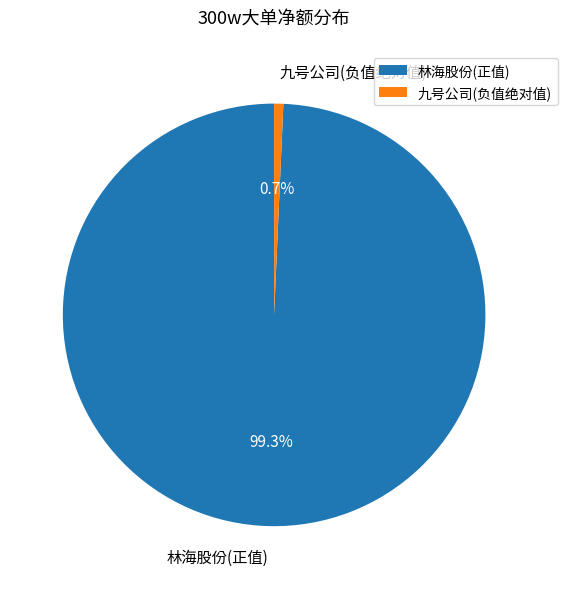

How many slices are in this pie chart?

2